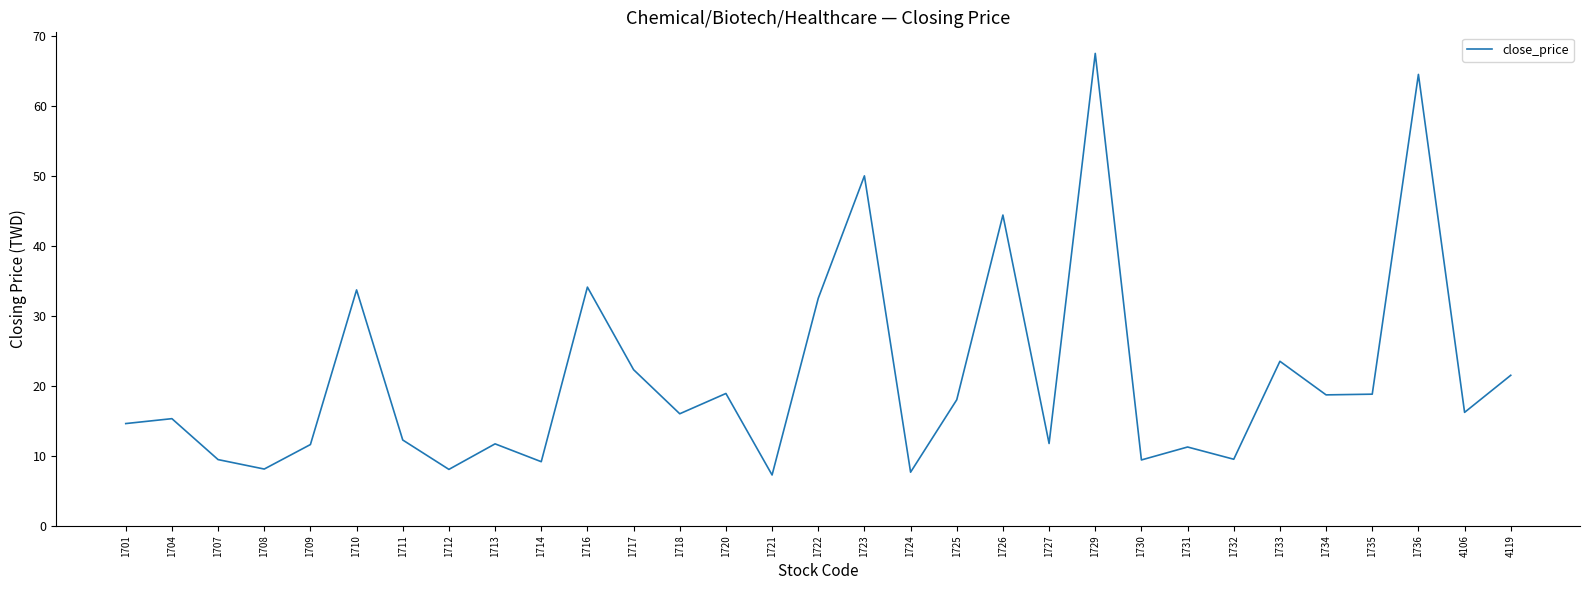

What value does the data have at 1709?

11.6